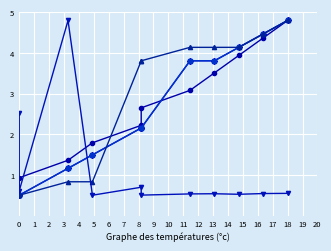

True or false: C91_DEF has more than 0 points higher than both neighbors.

False